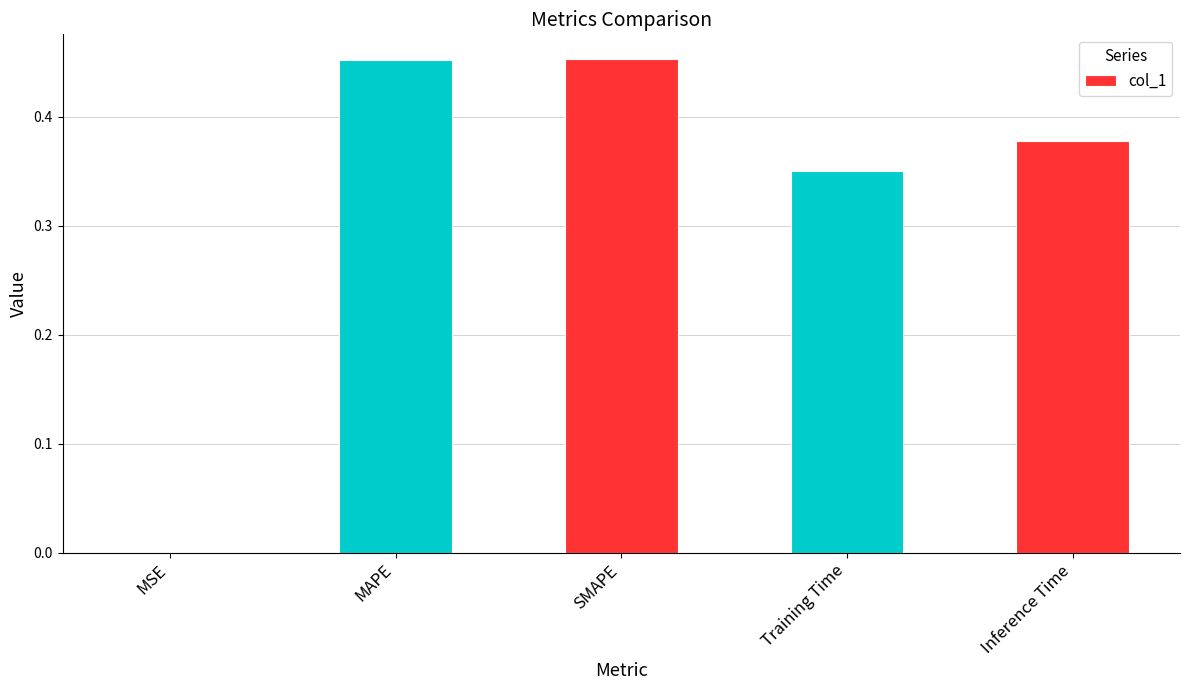

Between Inference Time and MSE, which is larger?

Inference Time